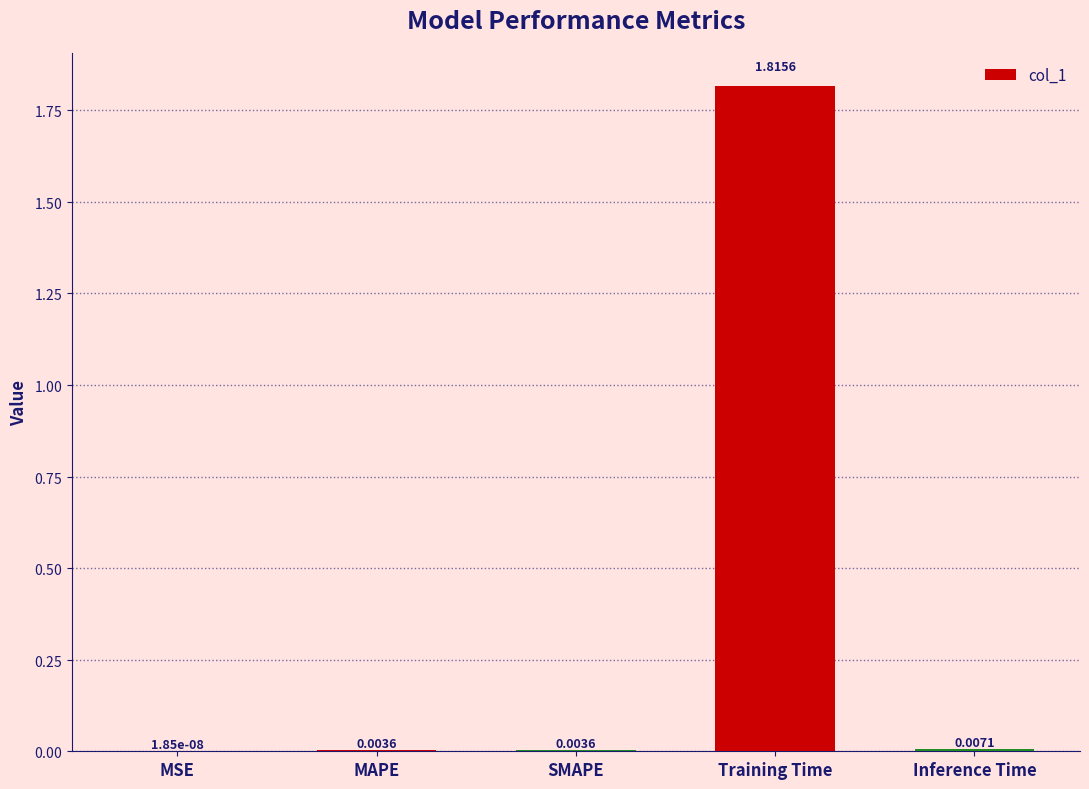

What is the change in value from SMAPE to Training Time?

+1.8